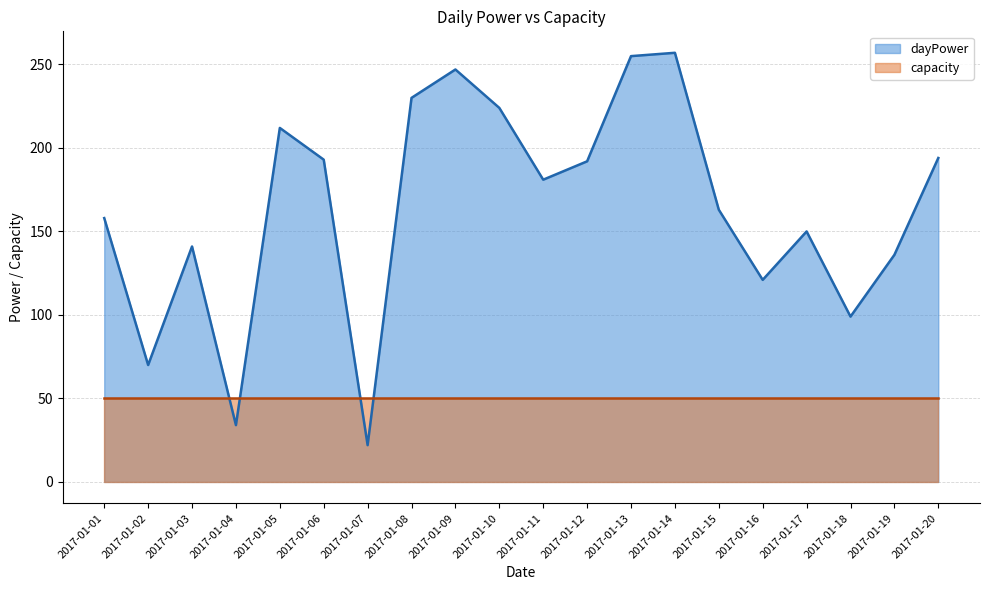

What is the sum of all values?

3279